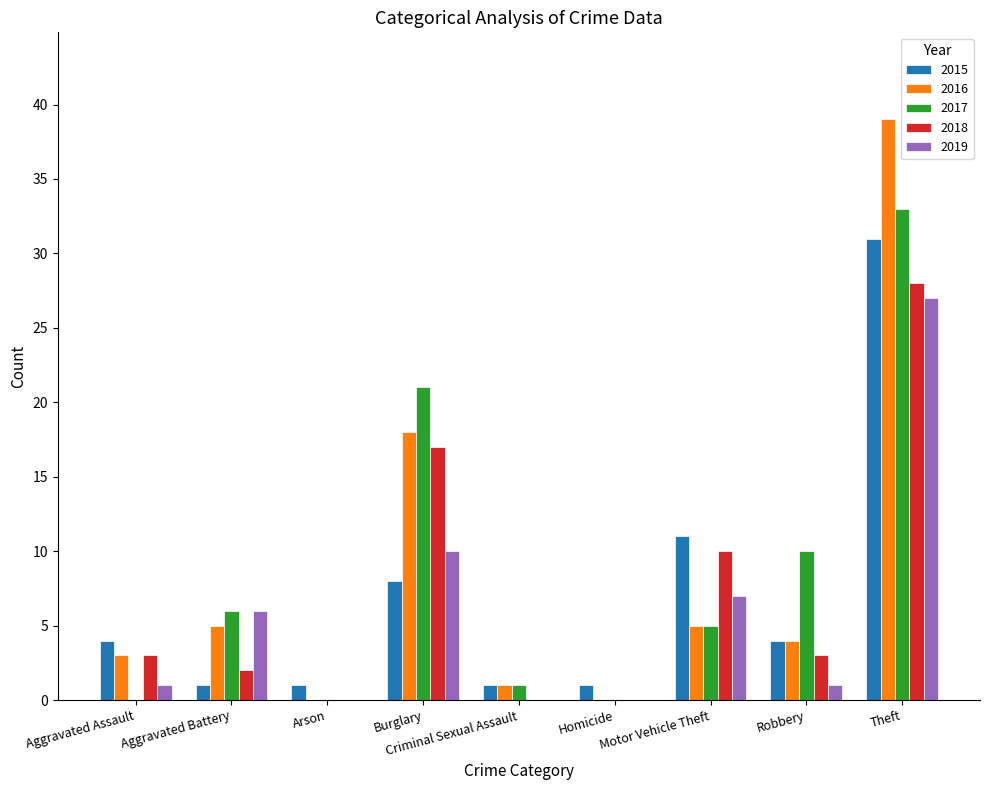

Which series changed the most between Homicide and Theft?

2016